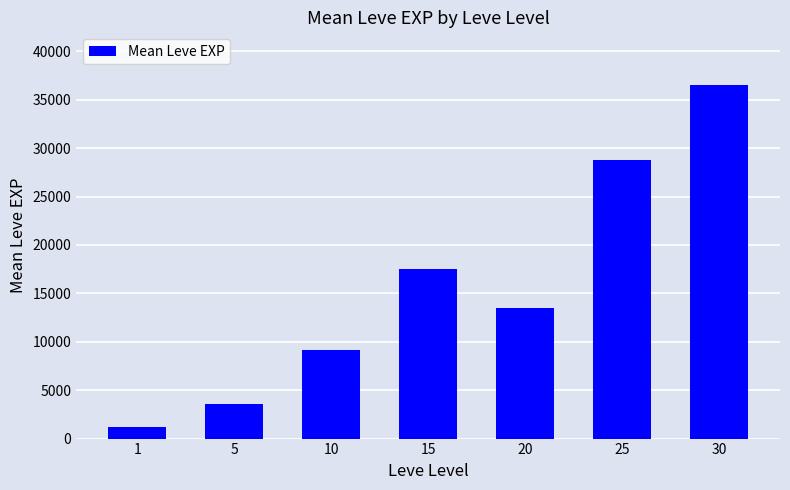

List the labels in order of value, largest first.

30, 25, 15, 20, 10, 5, 1